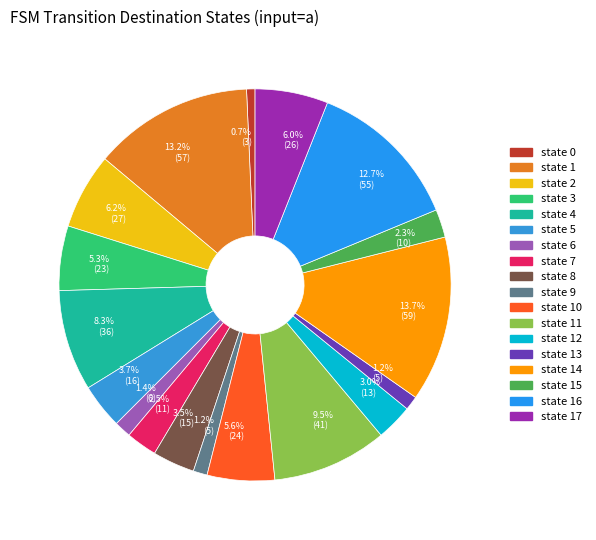

Which category has the biggest portion of the pie?

state 14